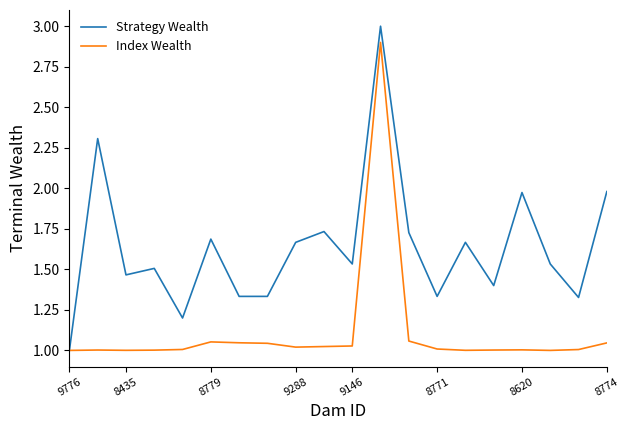

Which series has the widest spread of values?

Strategy Wealth